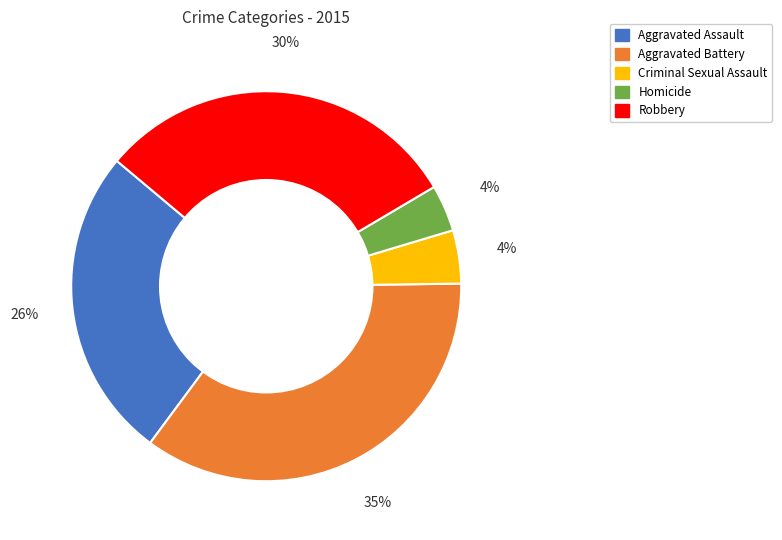

Does Aggravated Assault account for over 50% of the chart?

No